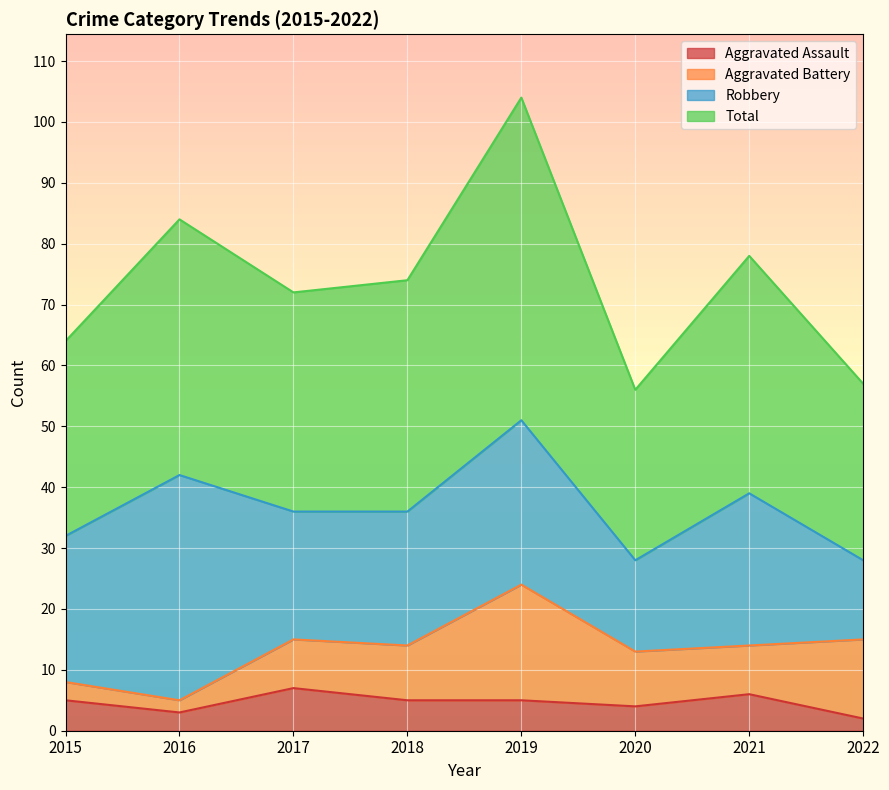

What is the maximum value for Aggravated Assault?

7